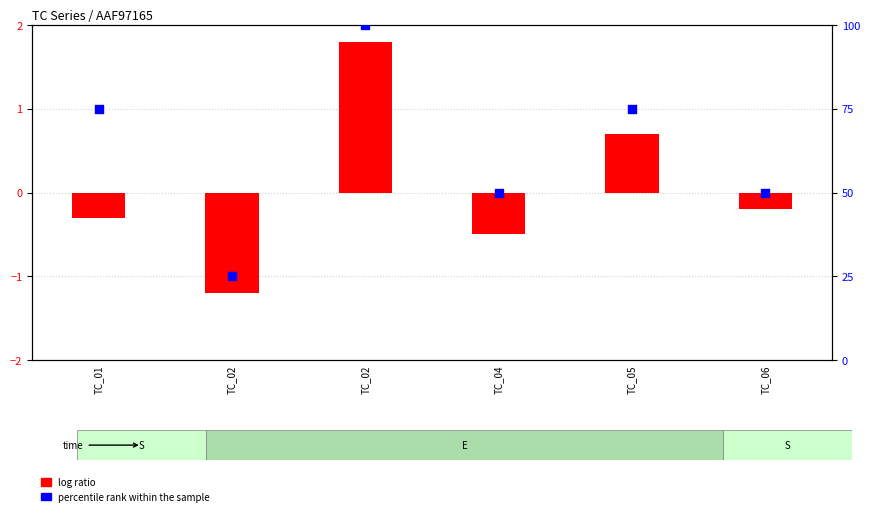

Is the value of percentile rank within the sample at TC_02 greater than the value of log ratio at TC_02?

Yes